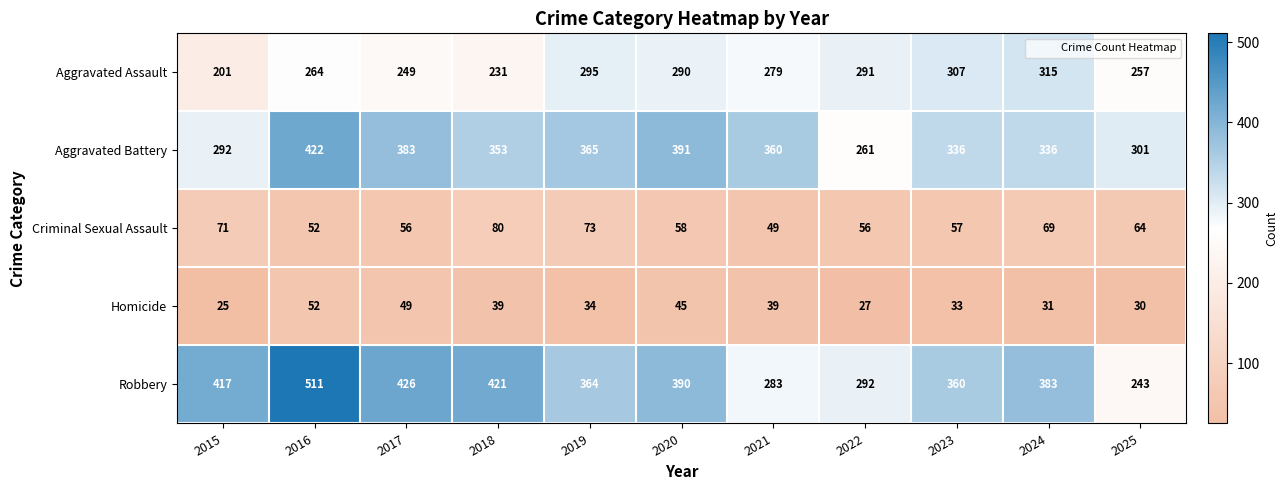

What is the total value across all series at 2024?

1134